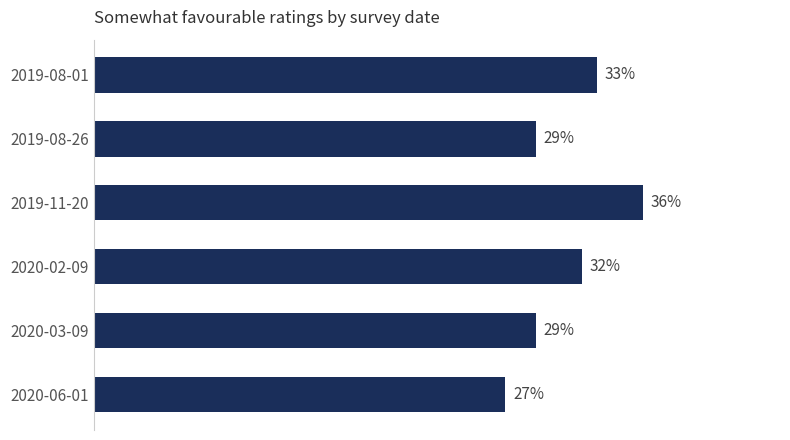

Count the values in the range 0 to 1.

6